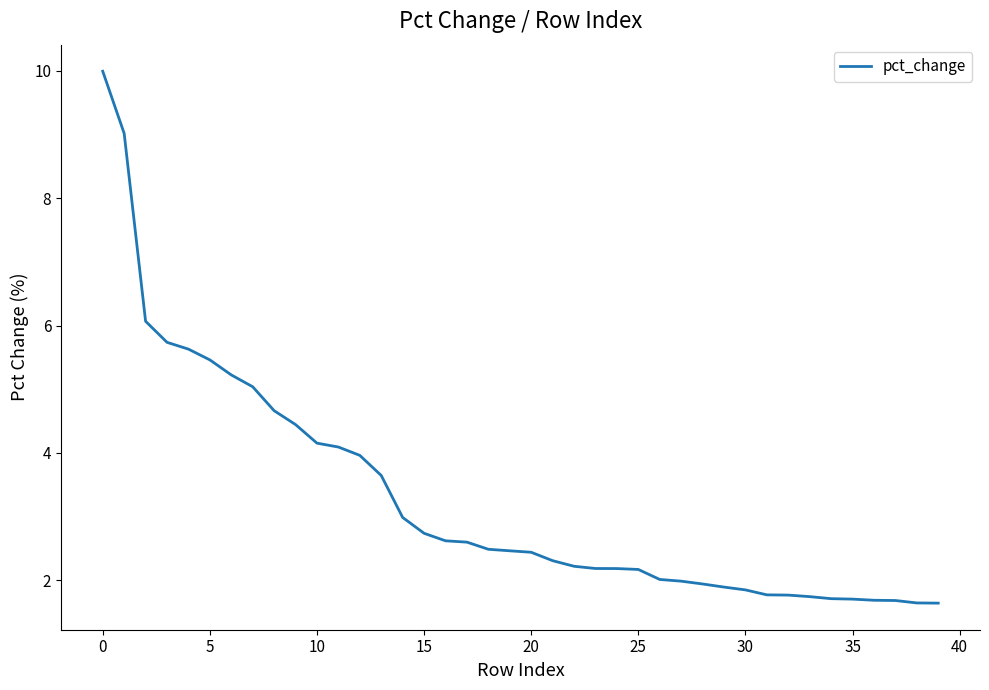

What is the maximum value shown in the chart?

10.0